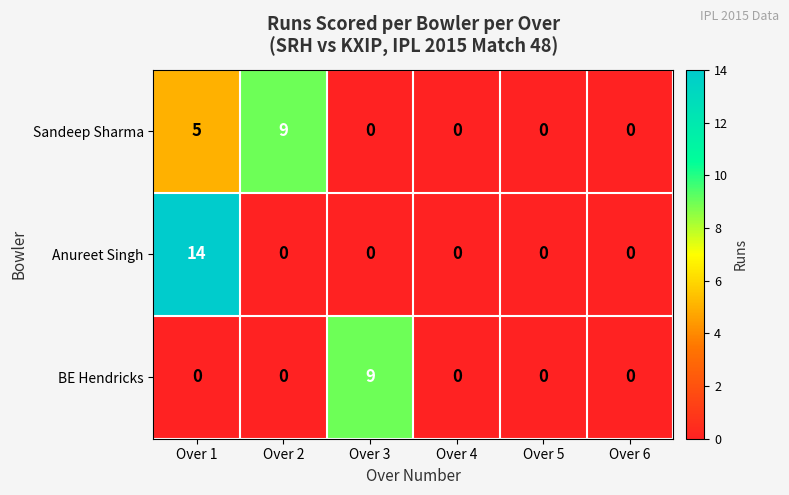

At which category does the chart reach its peak across all series?

Over 1